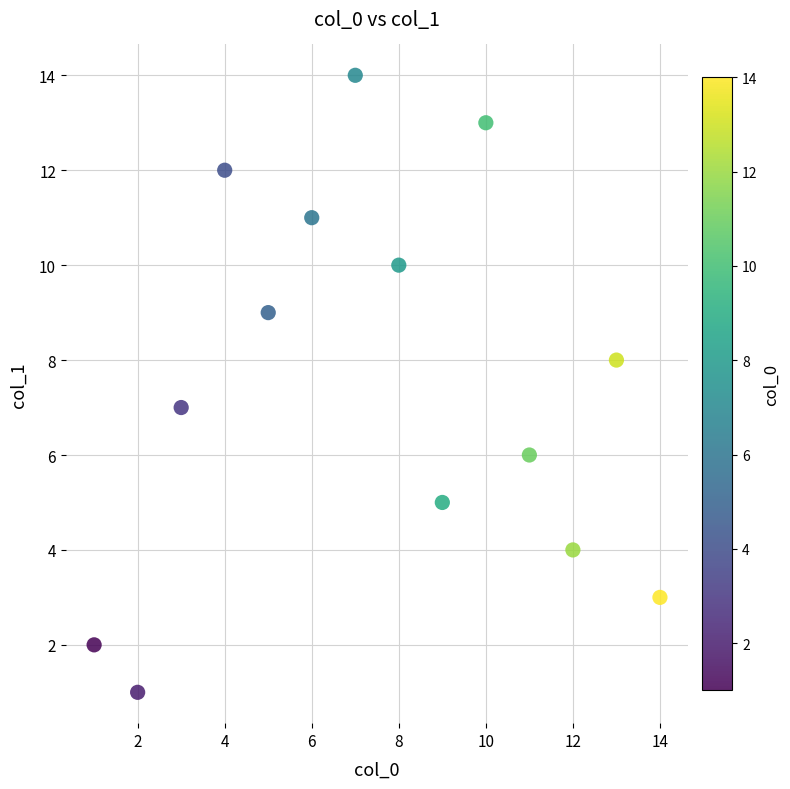

What is the range of X values (max minus min)?

13